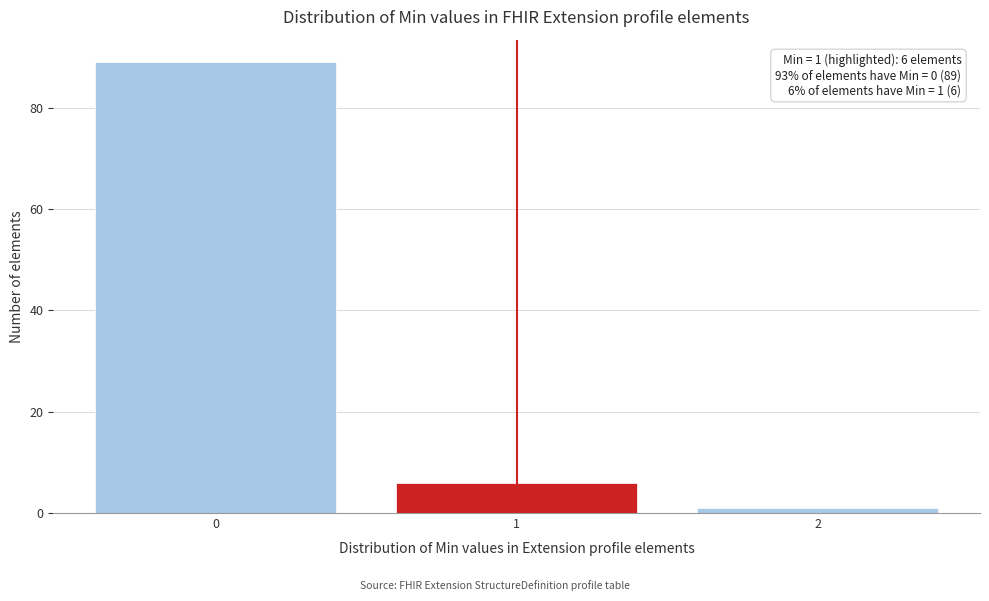

Reading left to right, what are all the values shown in this chart?

89	6	1